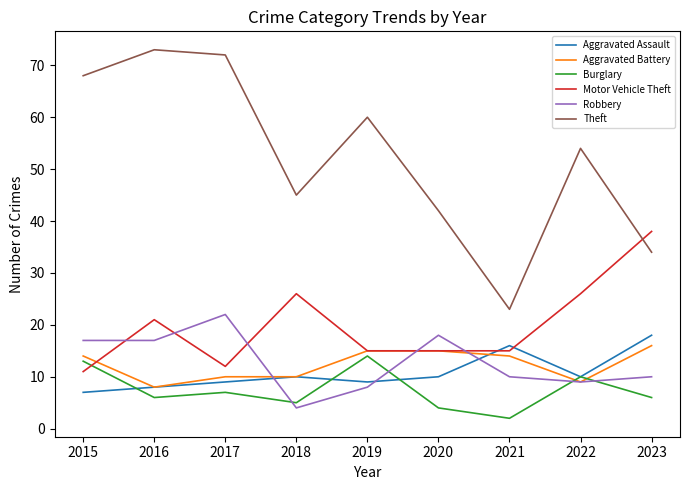

Does the chart display data point markers on the line(s)?

No